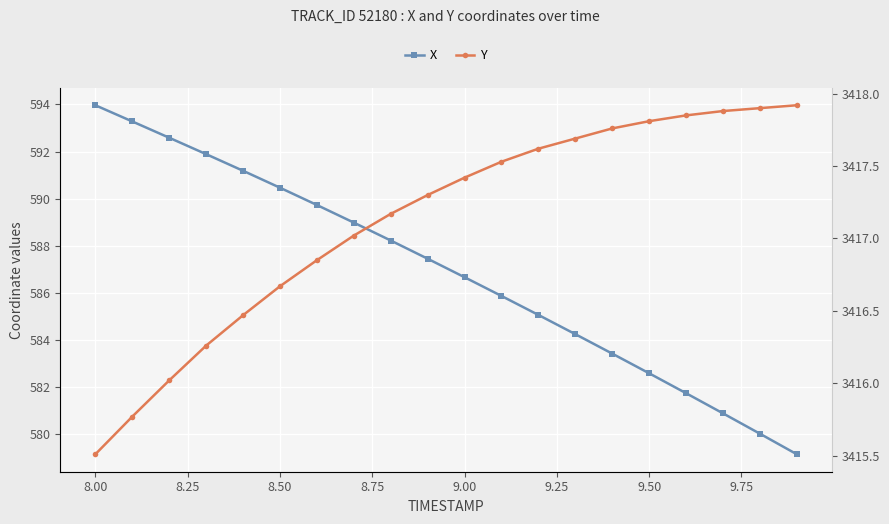

True or false: Y has a value of 5870.8 at 13.

False